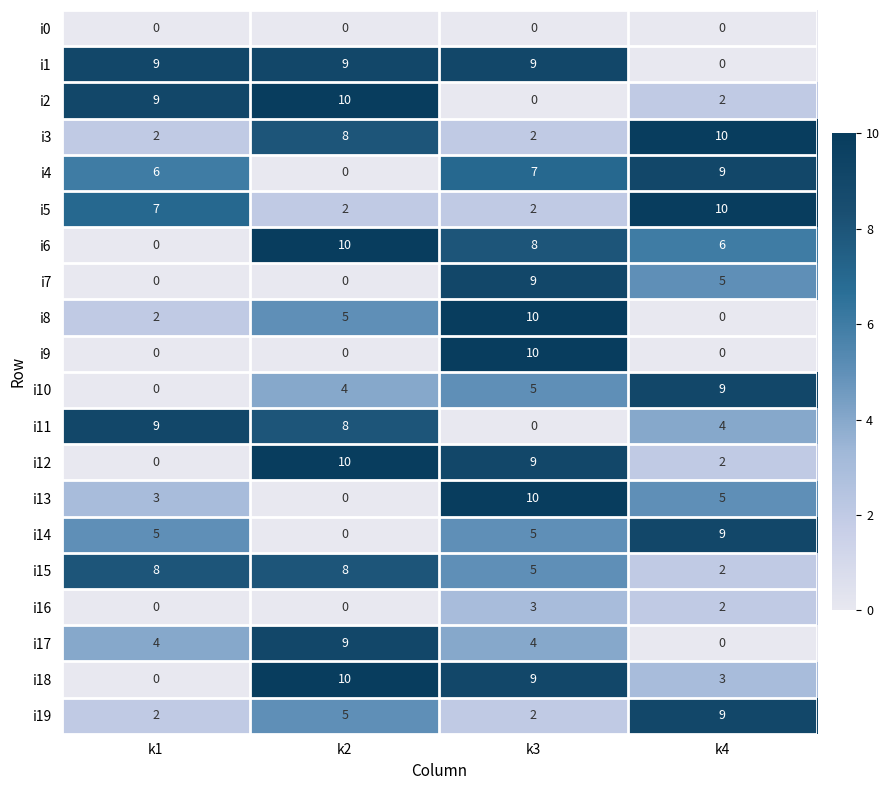

List the labels in order of i13 value, largest first.

k3, k4, k1, k2